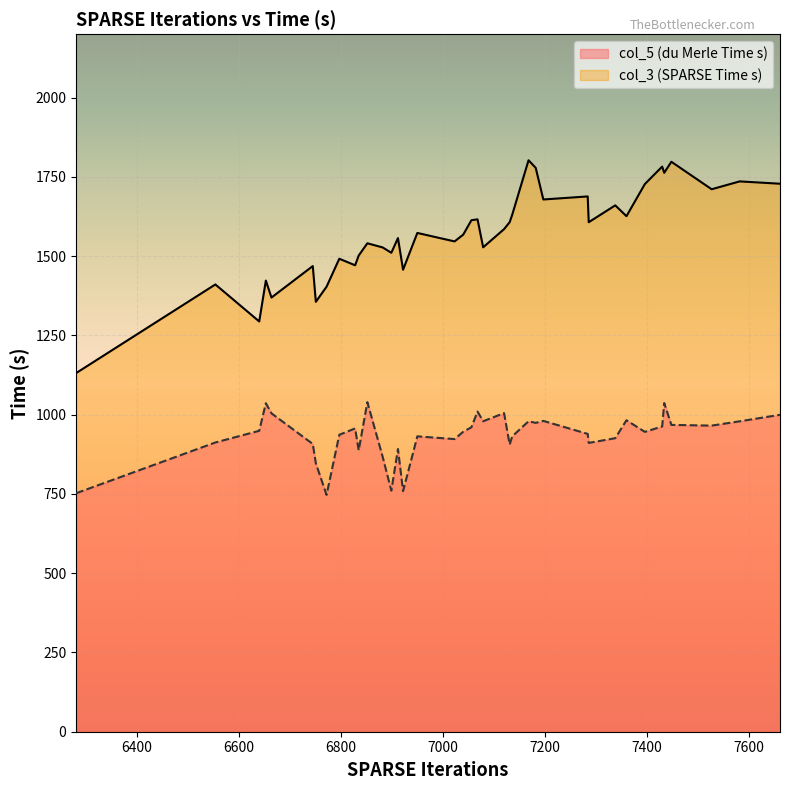

What is the lowest value of the col_3 (SPARSE Time s) series?

1131.1